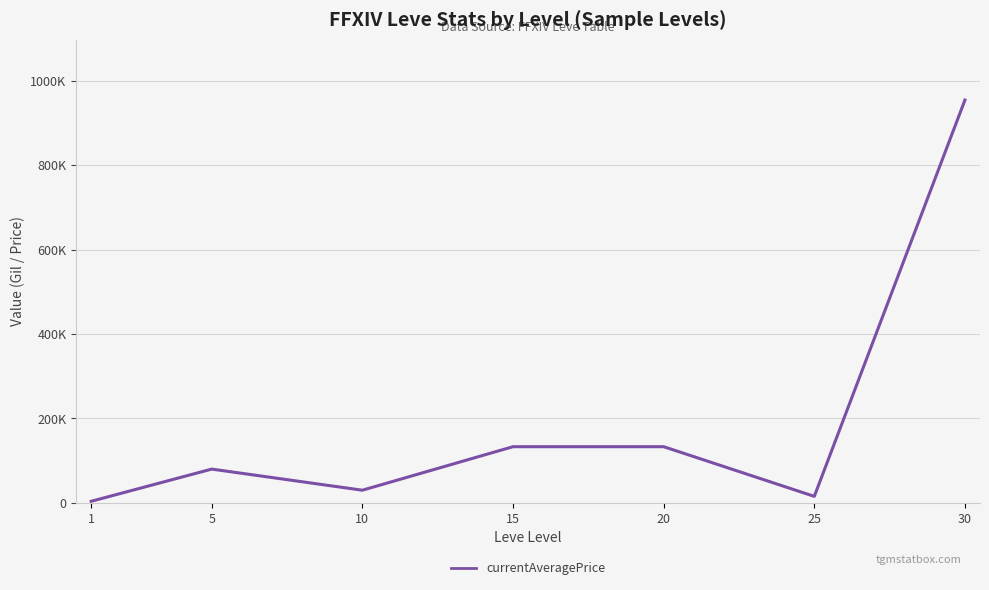

Is this an area chart (filled region under the line)?

No